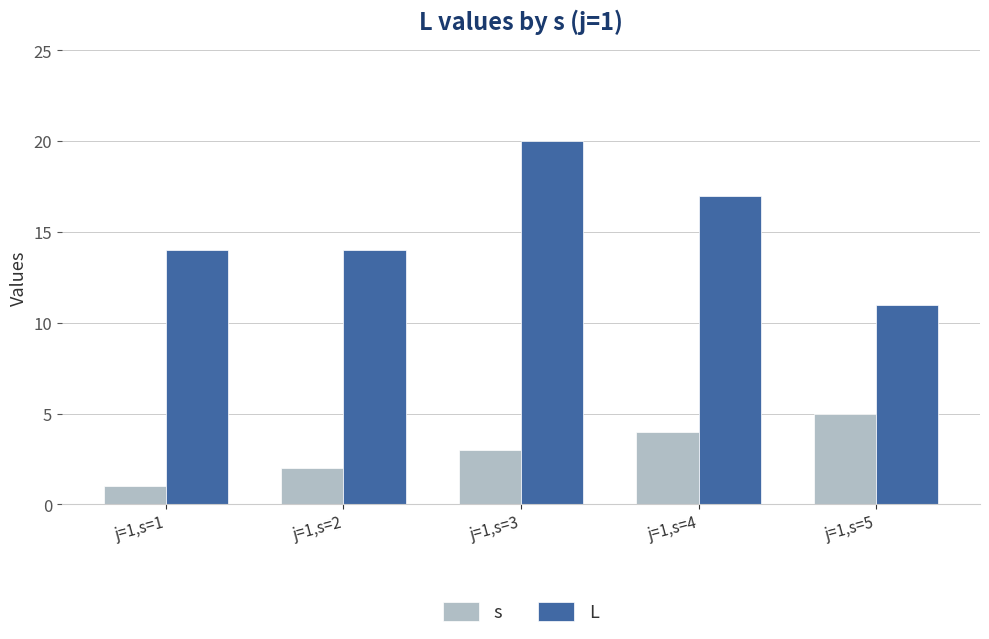

Are the bars grouped side by side (vs. stacked)?

Yes